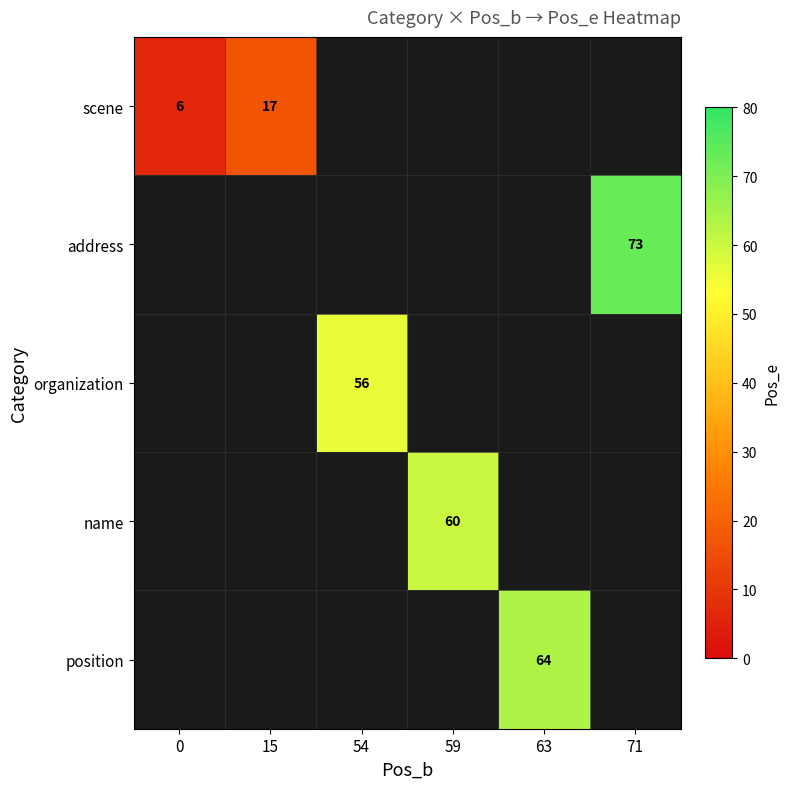

True or false: address has a value of 73 at 71.

True